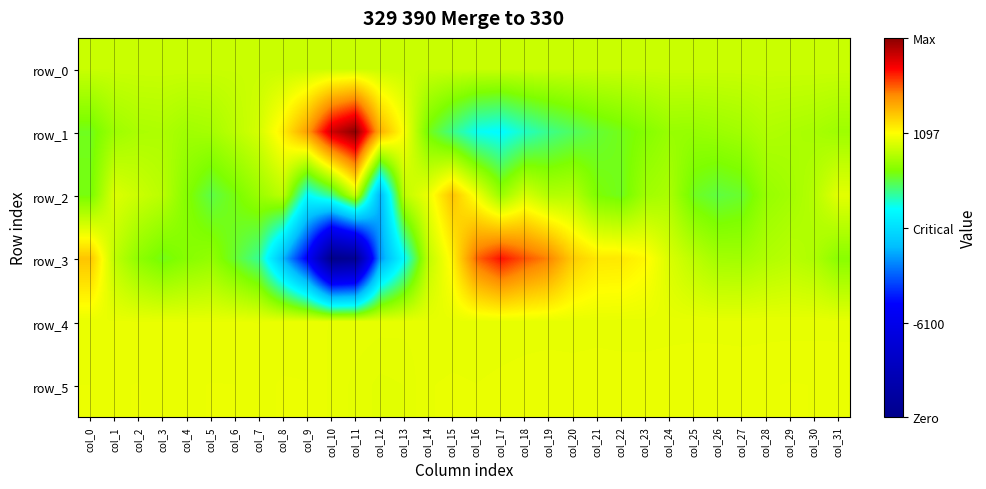

What is the difference between the row_2 values at col_19 and col_20?

27.0